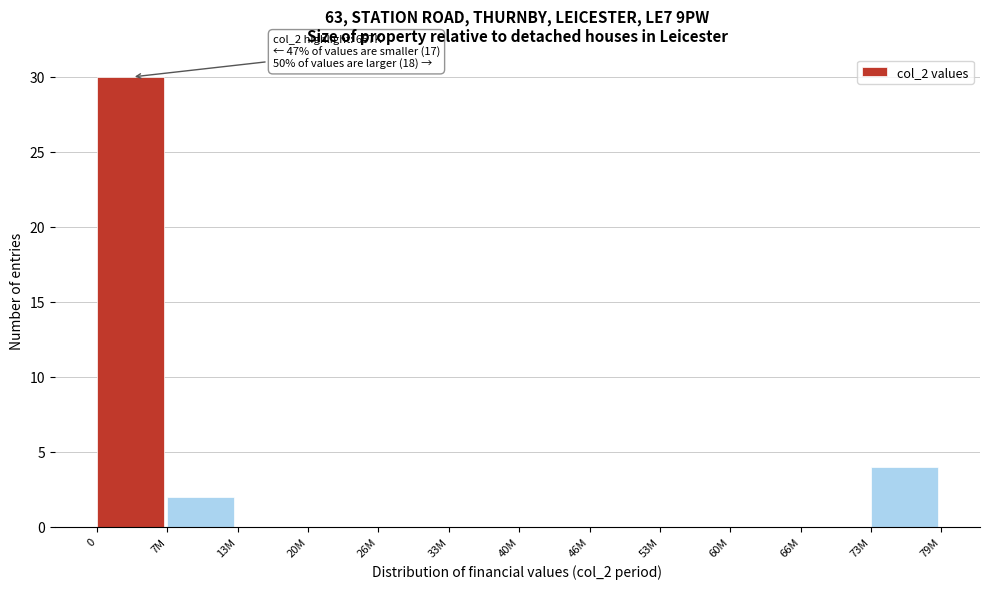

Reading right to left, transcribe all the data shown in this chart.

73M=4	66M=0	60M=0	53M=0	46M=0	40M=0	33M=0	26M=0	20M=0	13M=0	7M=2	0=30